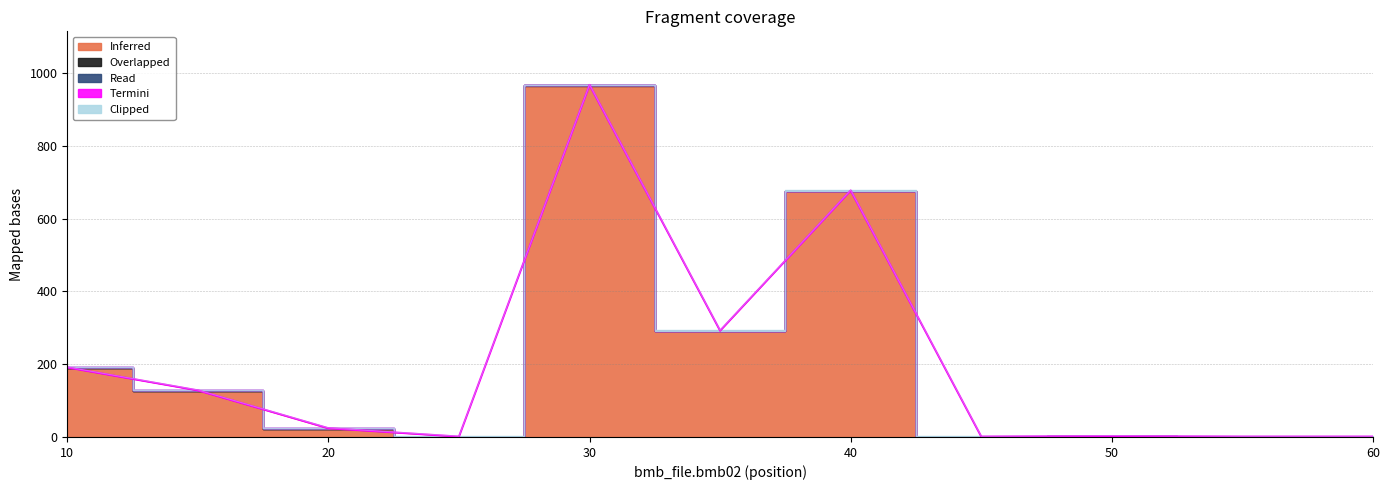

Which series has the largest total across all categories?

Inferred